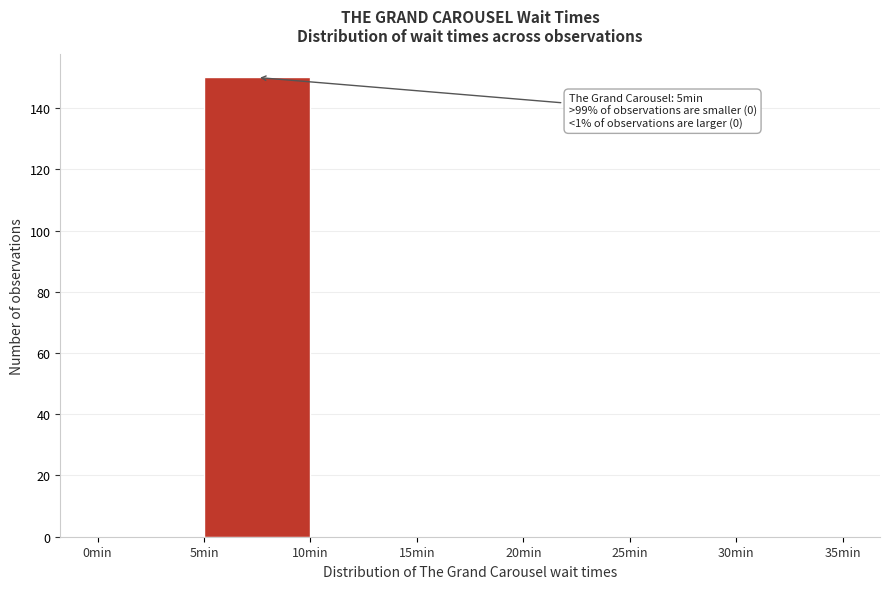

Which range on the x-axis has the tallest bar?

5 to 10